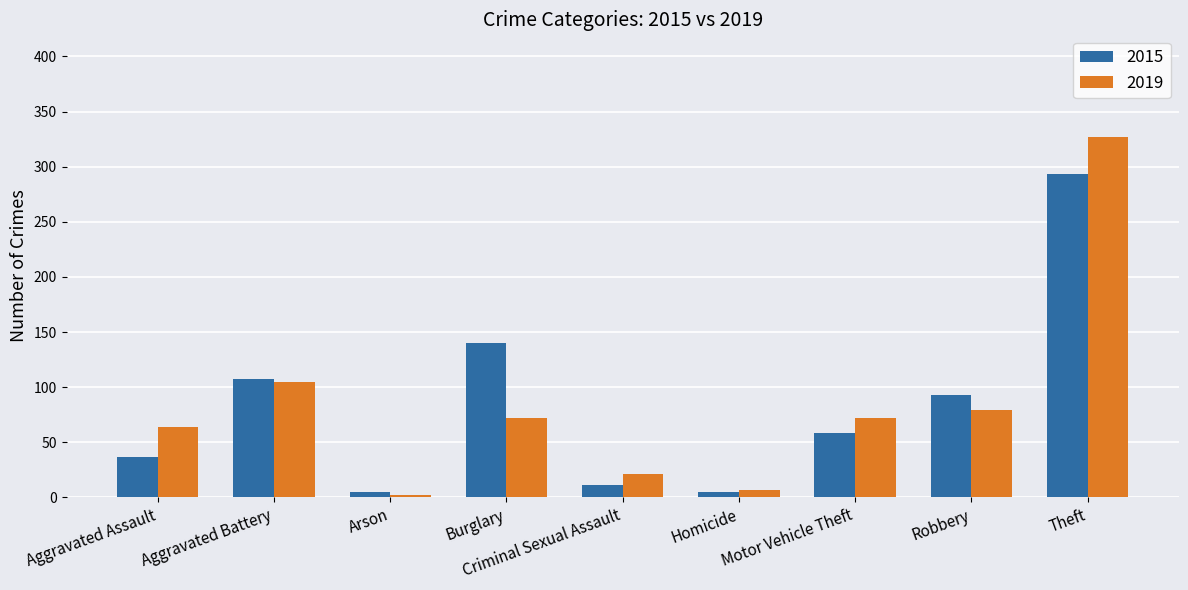

What is the difference between the highest and lowest values at Criminal Sexual Assault?

10